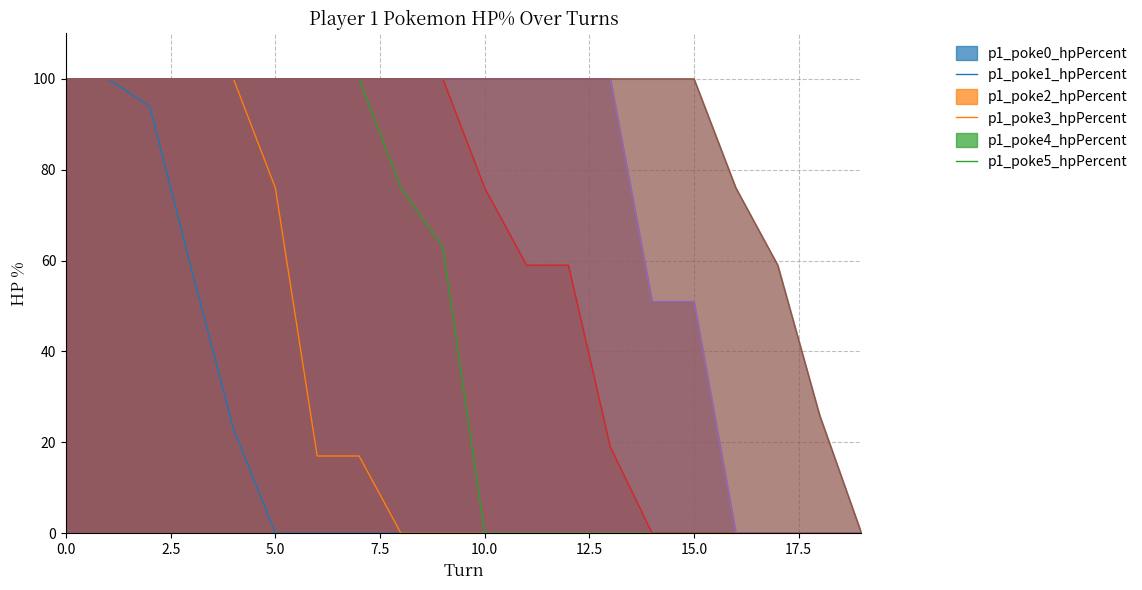

Which label corresponds to the smallest value in the chart?

5